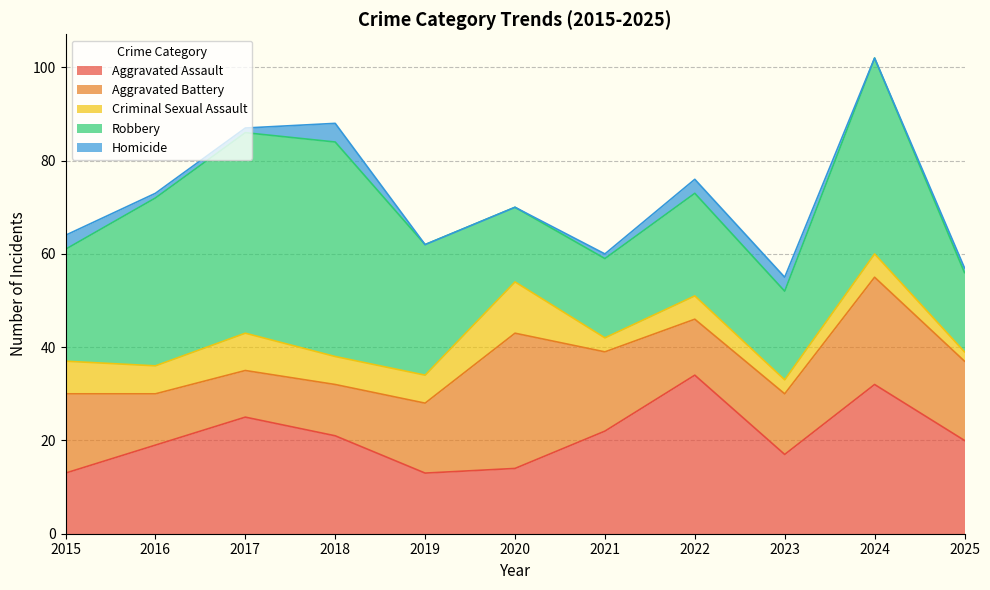

Where is the first local minimum for Aggravated Battery?

2017